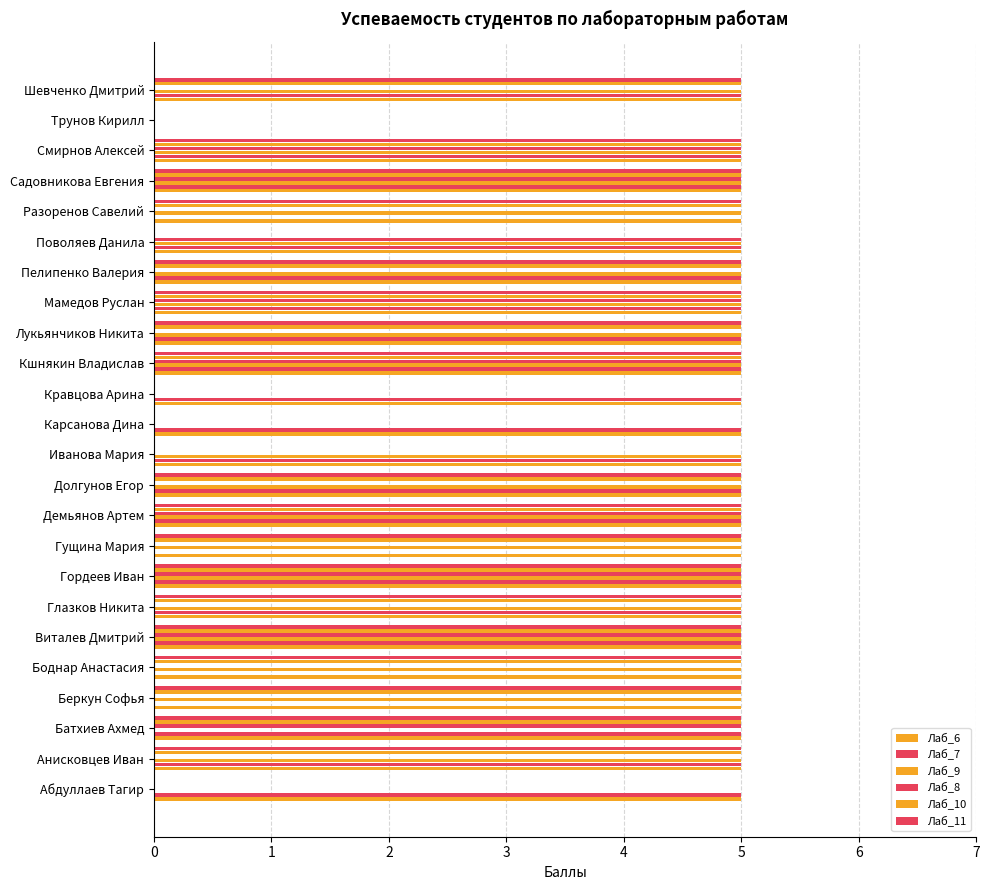

List the series in order of their peak value, lowest first.

Лаб_6, Лаб_7, Лаб_9, Лаб_8, Лаб_10, Лаб_11